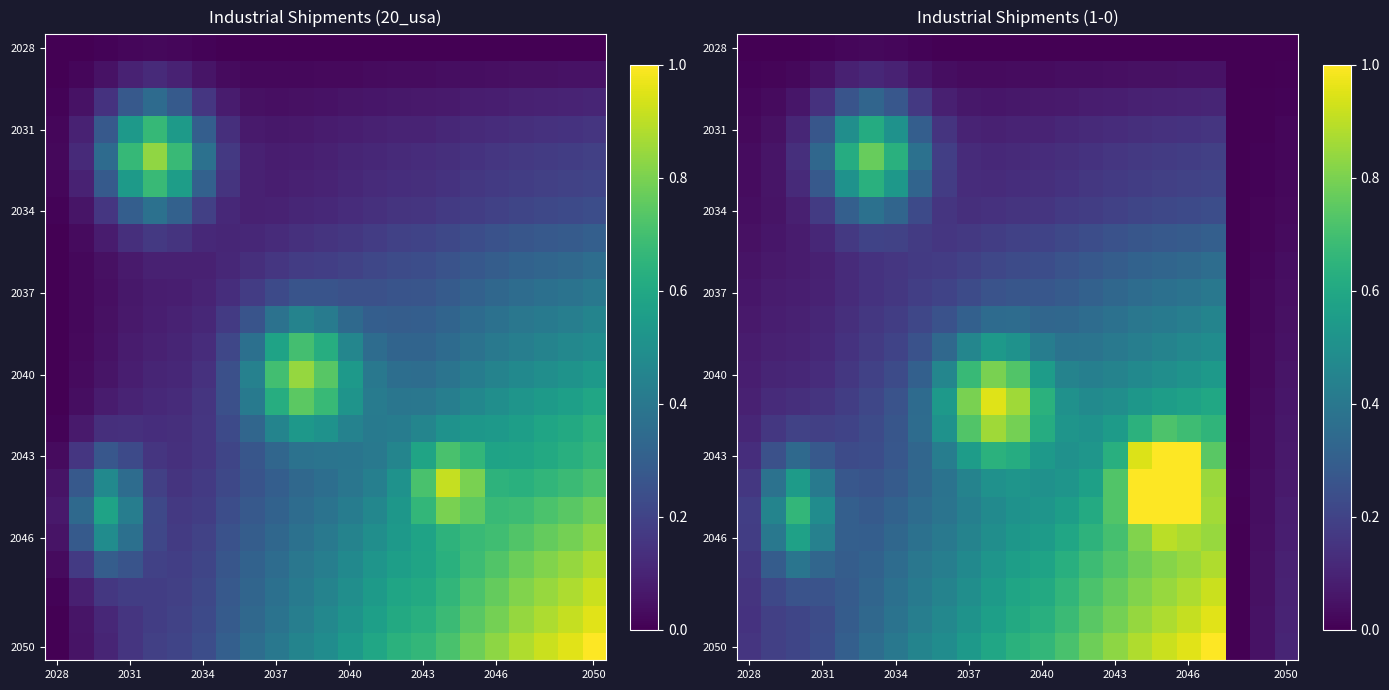

At which category does the chart reach its minimum across all series?

2050